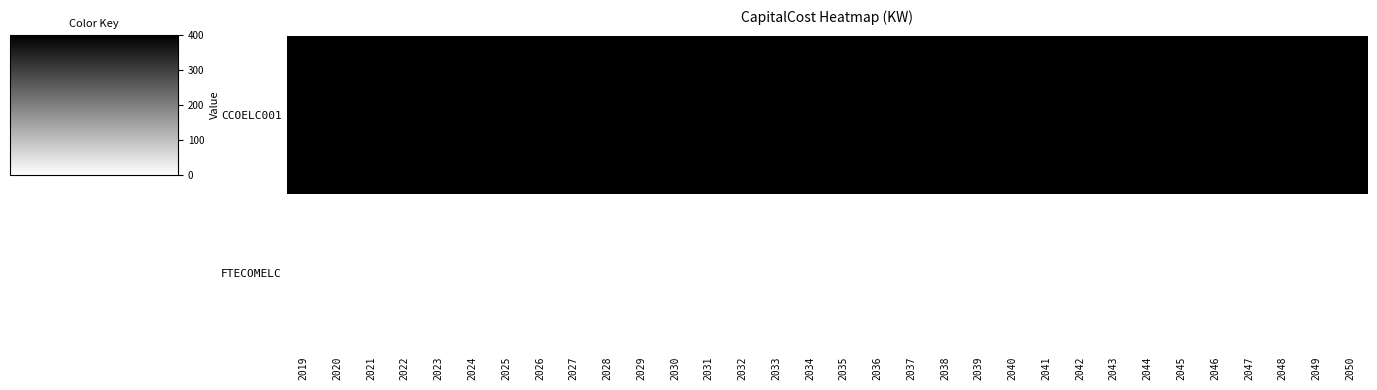

Count the number of categories in the chart.

32